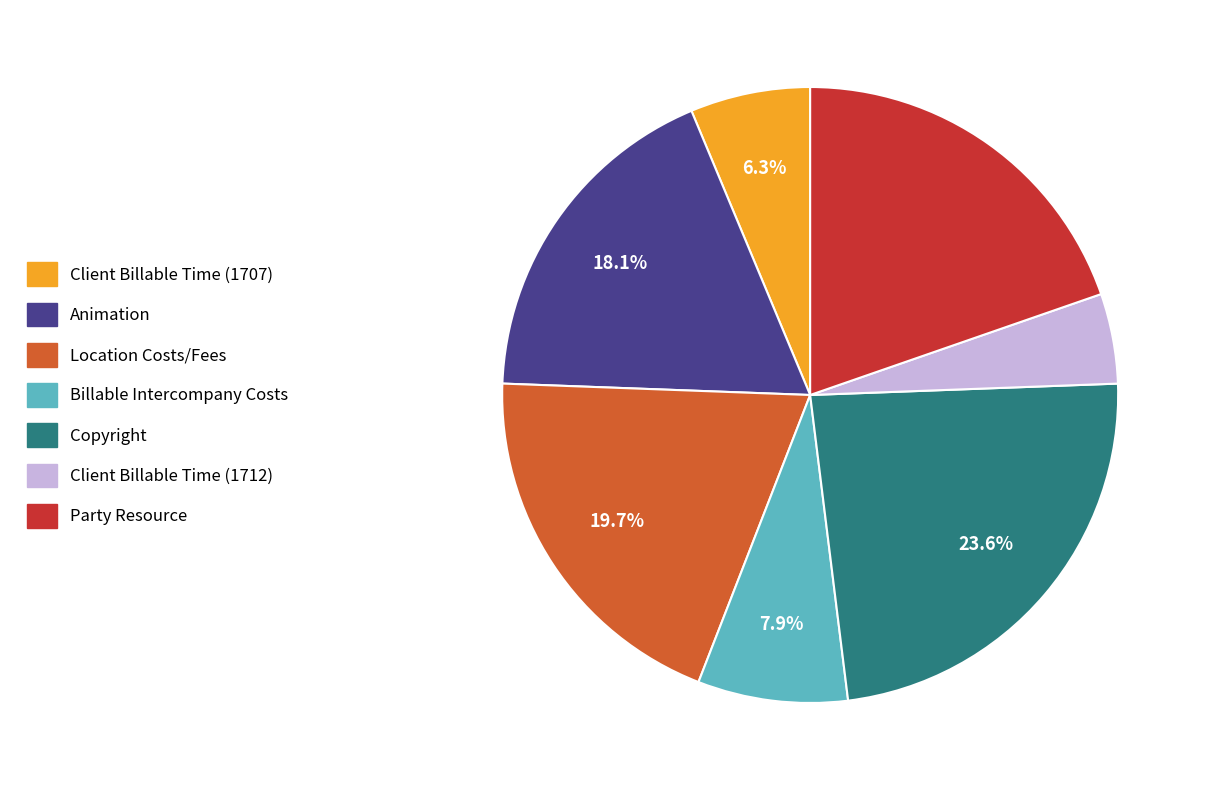

The Client Billable Time (1707) slice represents 6% of the pie. True or false?

True